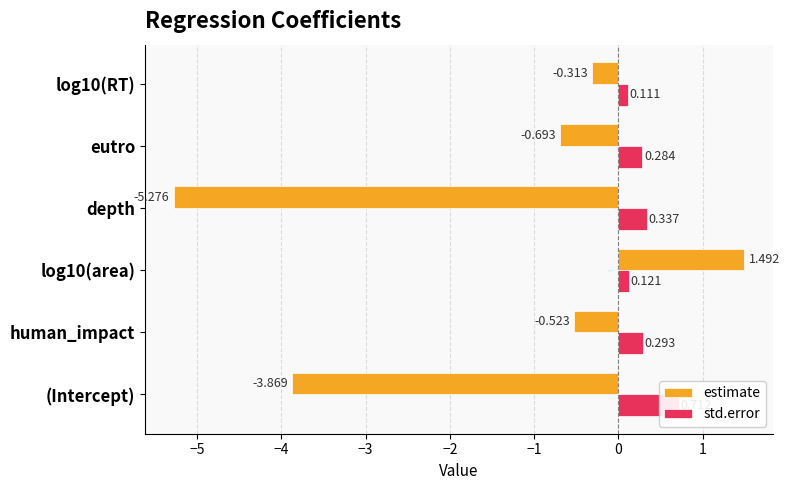

At how many categories does at least one series exceed -5?

6